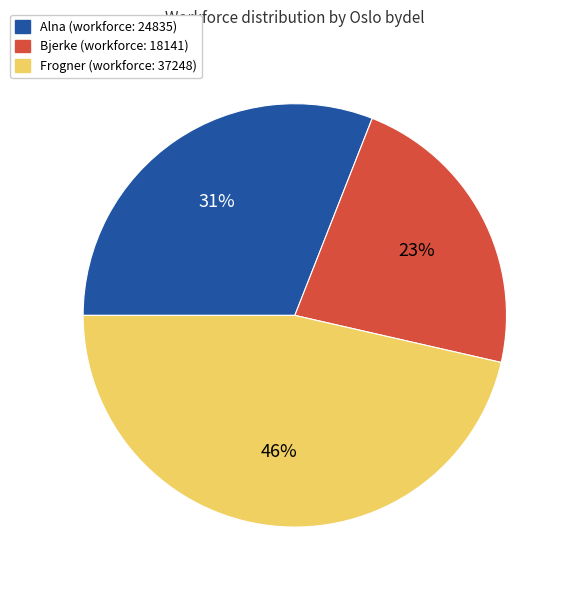

Does any single category account for the majority?

No